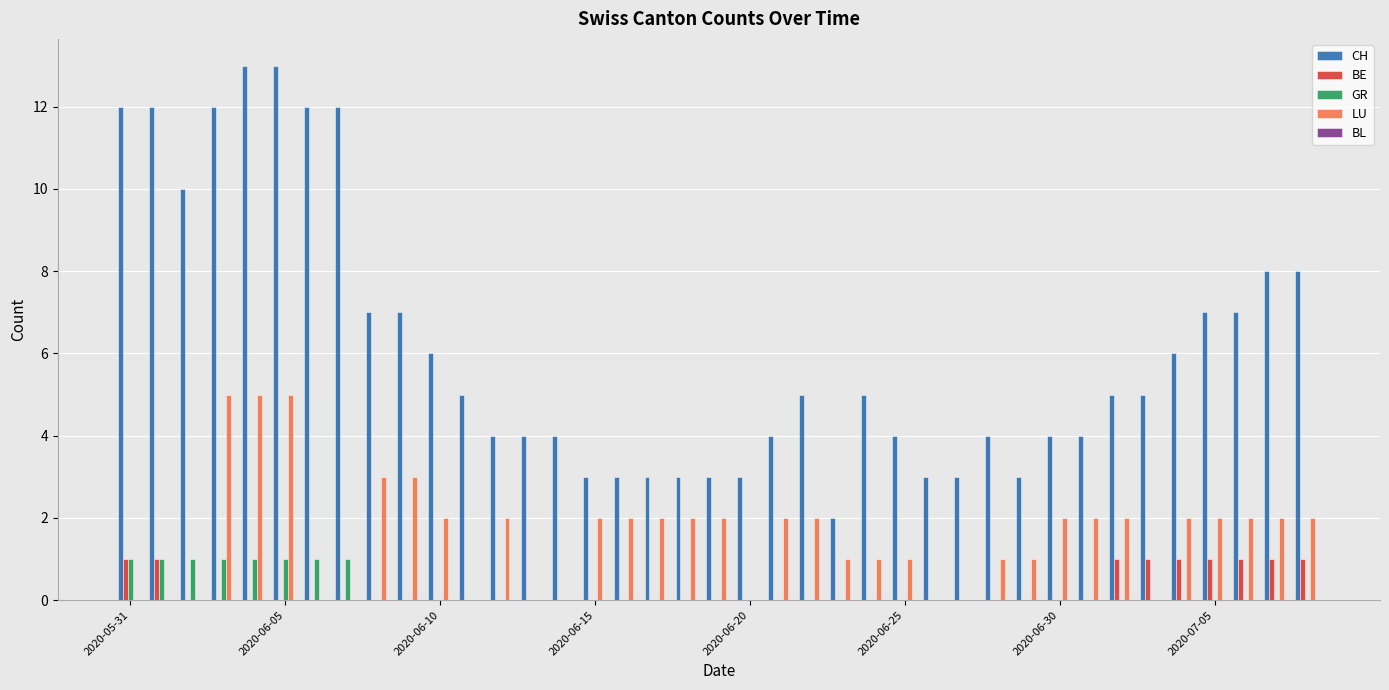

Which series has the largest total across all categories?

CH